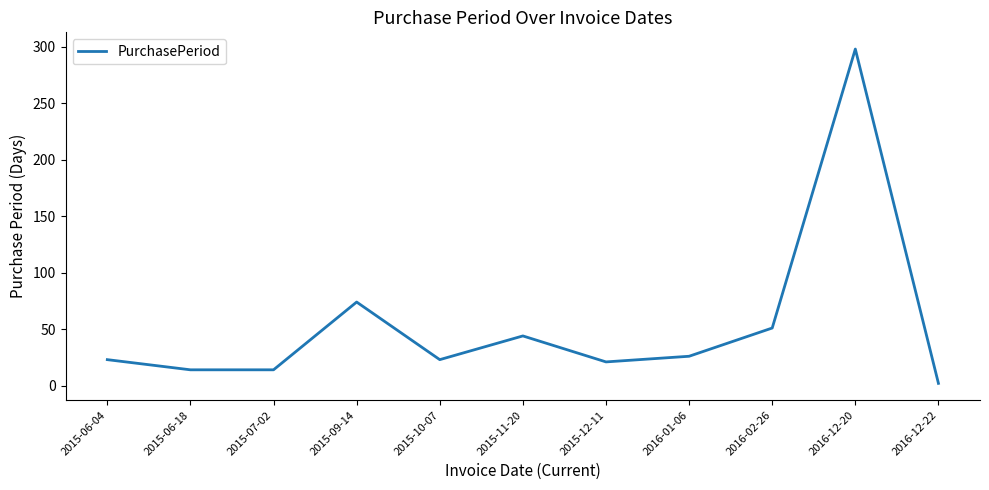

What is the change in value from 2015-09-14 to 2015-12-11?

-53